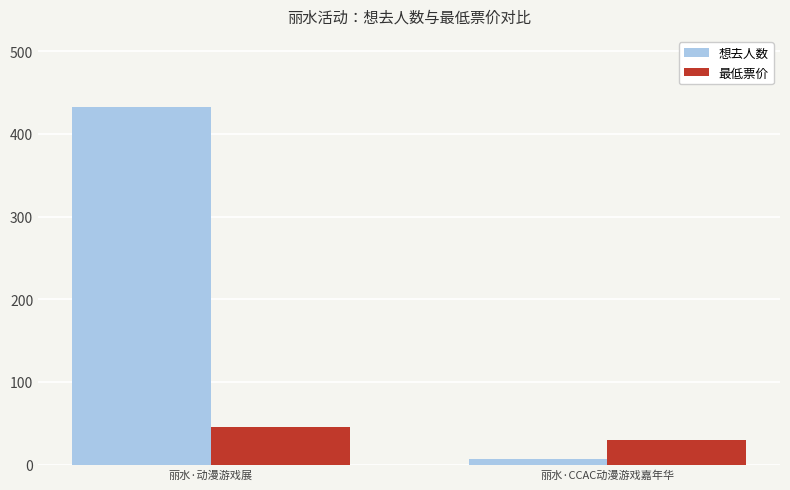

How many bars are there in total?

4